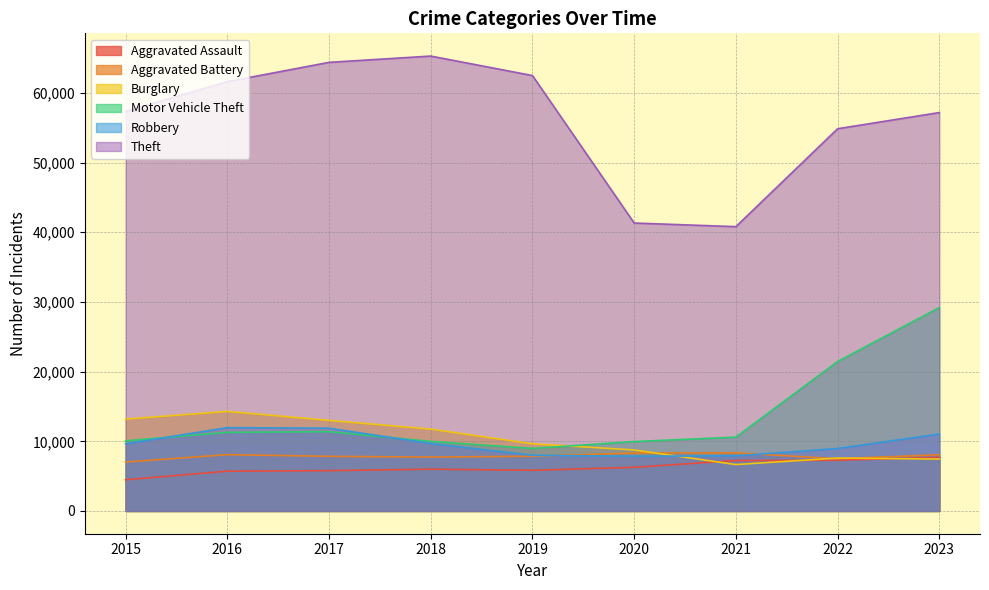

Rank the categories by Motor Vehicle Theft value from highest to lowest.

2023, 2022, 2017, 2016, 2021, 2015, 2018, 2020, 2019